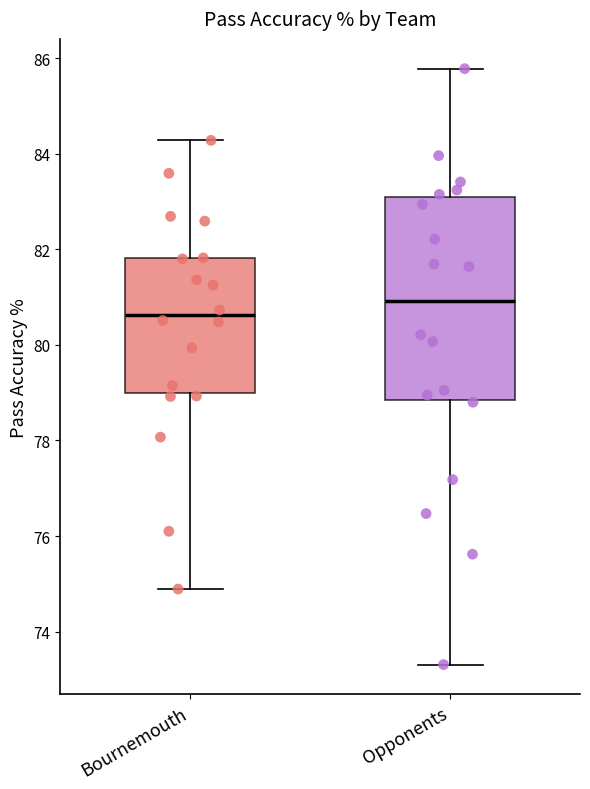

Where does the lower whisker of the box for Bournemouth end on the y-axis? The values are not printed on the chart, so give them approximately, as read against the axis.

74.8